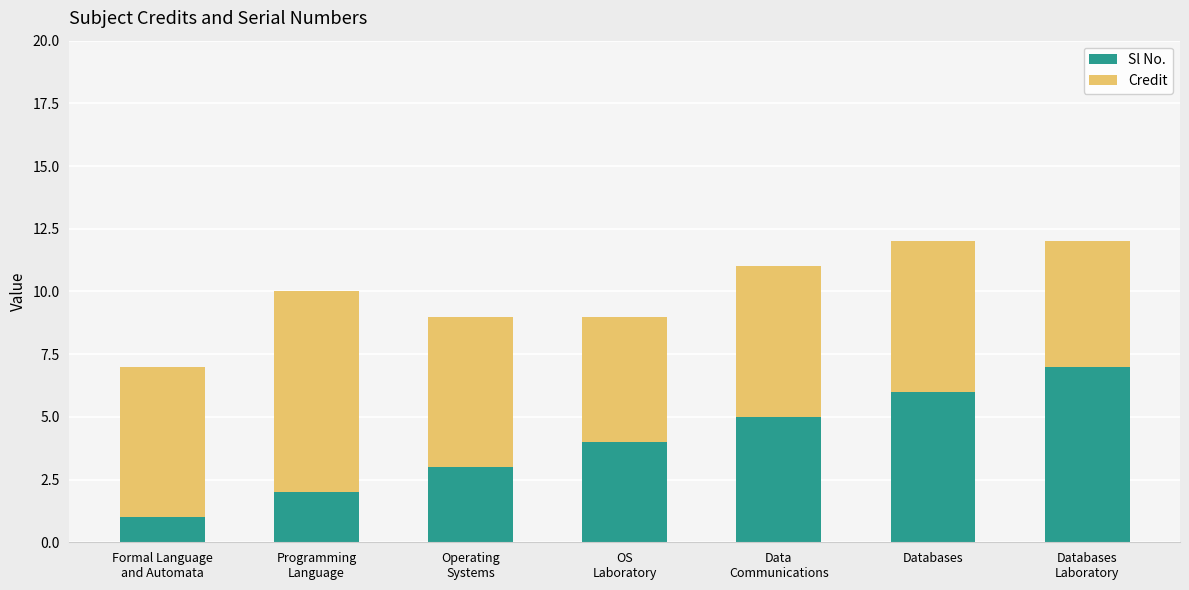

Reading left to right, transcribe the values for Sl No..

1	2	3	4	5	6	7